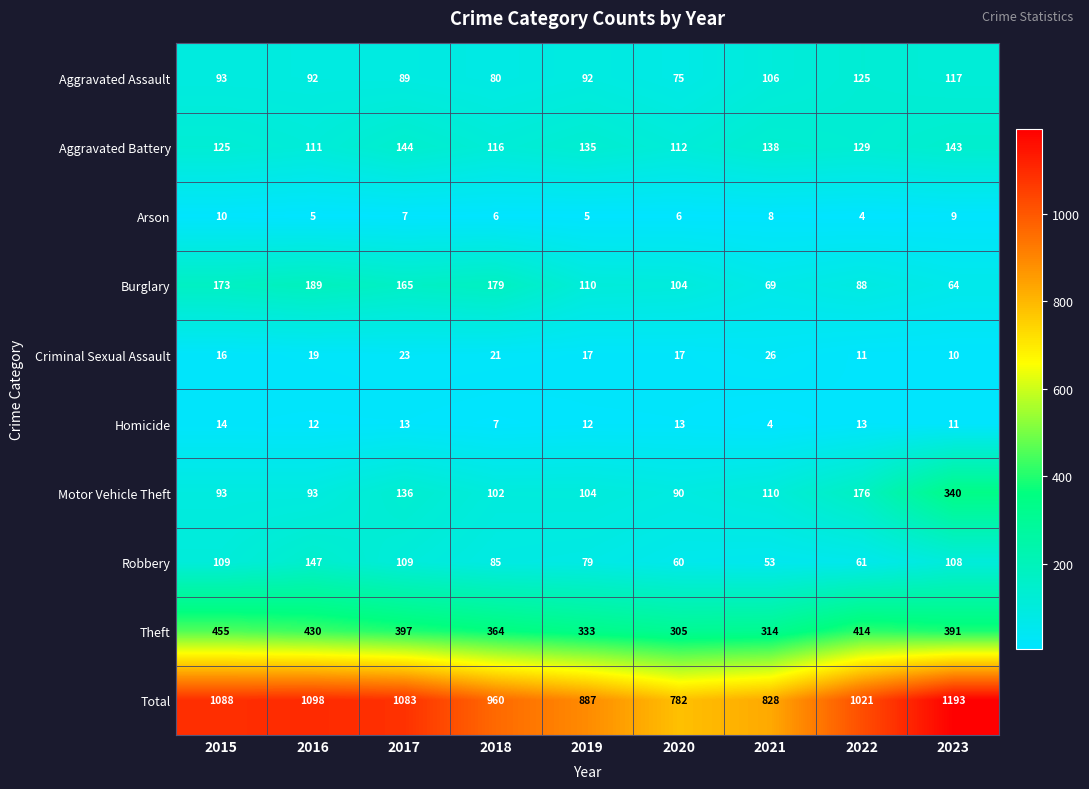

Rank the series at 2019 from highest to lowest value.

Total, Theft, Aggravated Battery, Burglary, Motor Vehicle Theft, Aggravated Assault, Robbery, Criminal Sexual Assault, Homicide, Arson